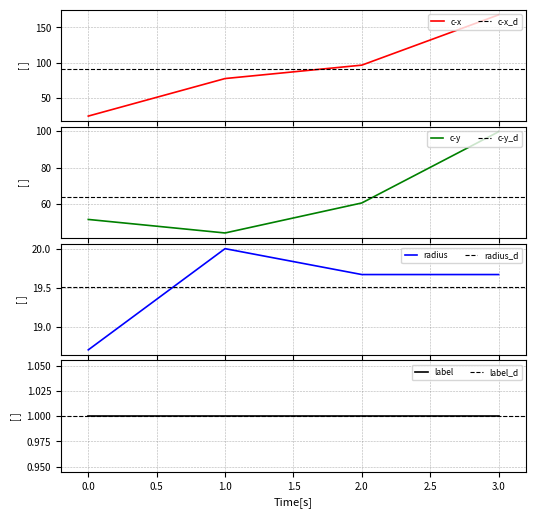

True or false: c-x has more than 1 points higher than both neighbors.

False